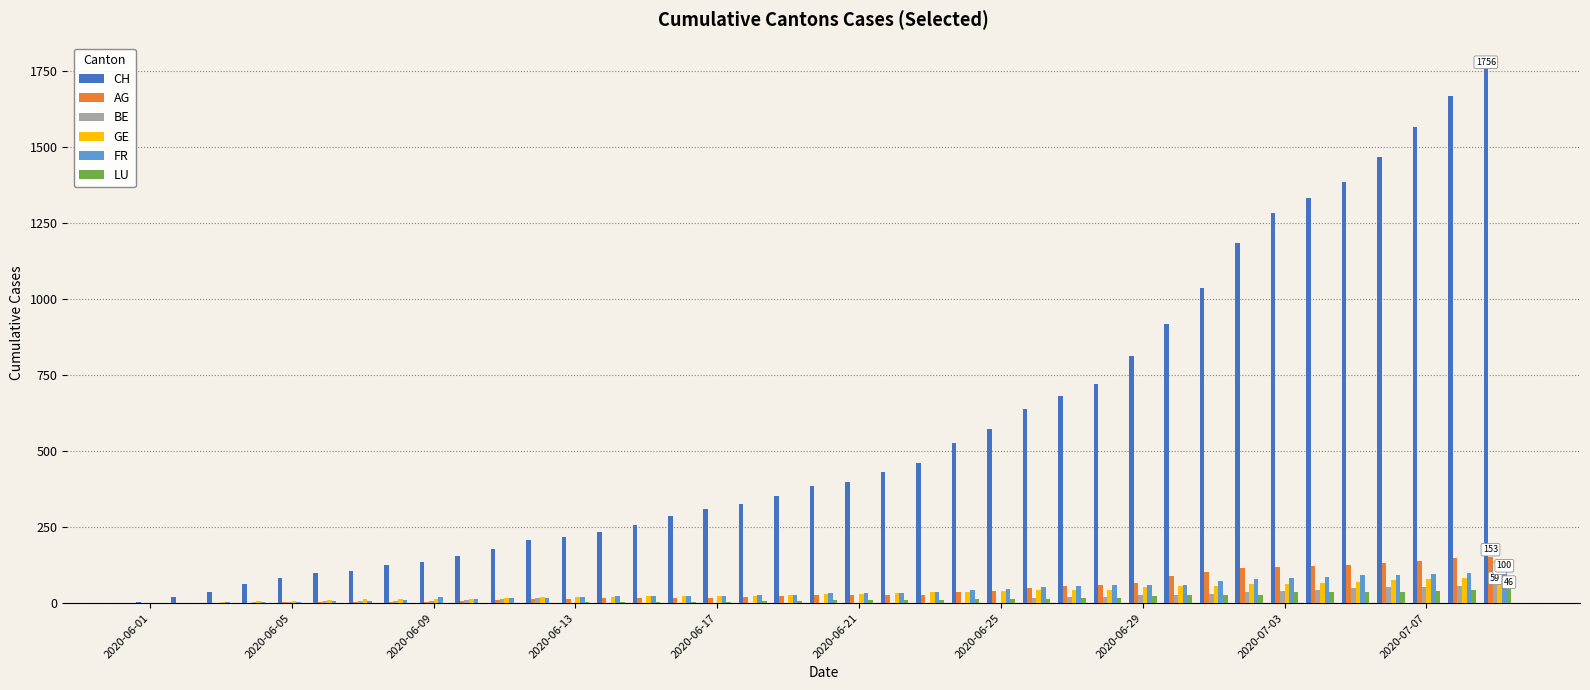

Which series has the largest total across all categories?

CH